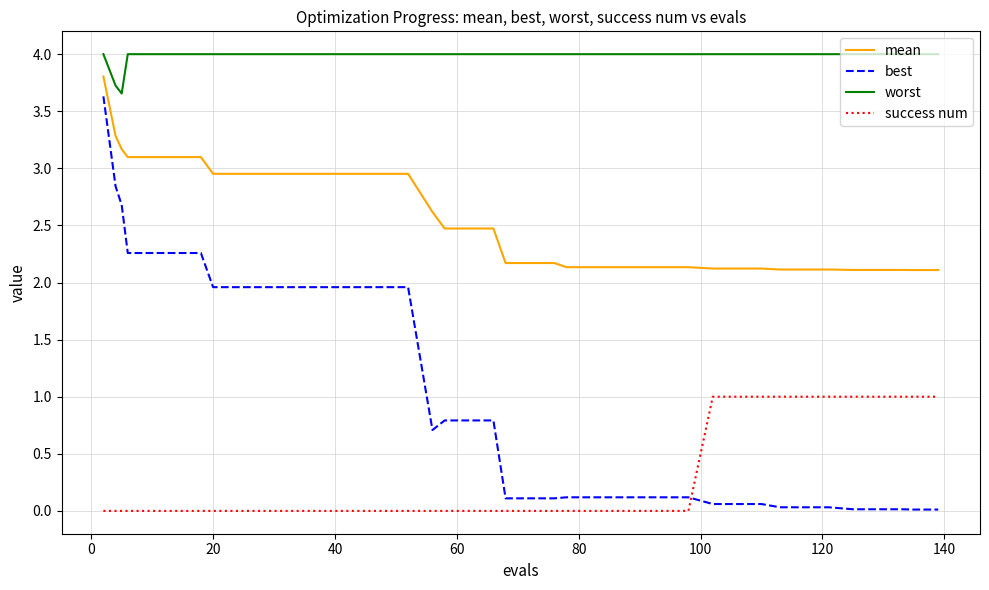

True or false: mean and worst cross at least once.

False